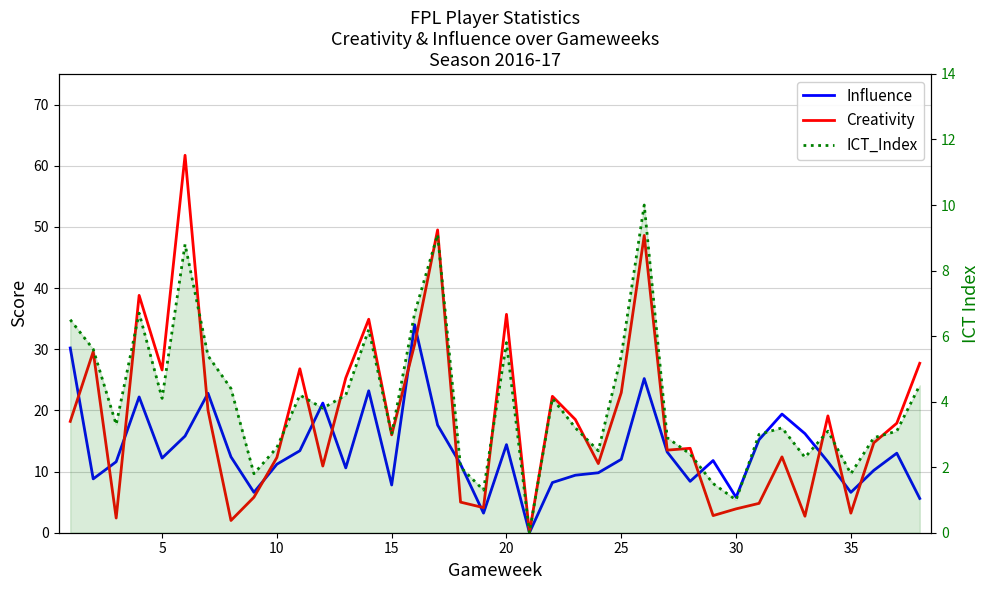

What is the difference between the maximum and second lowest values in the Creativity series?

59.7